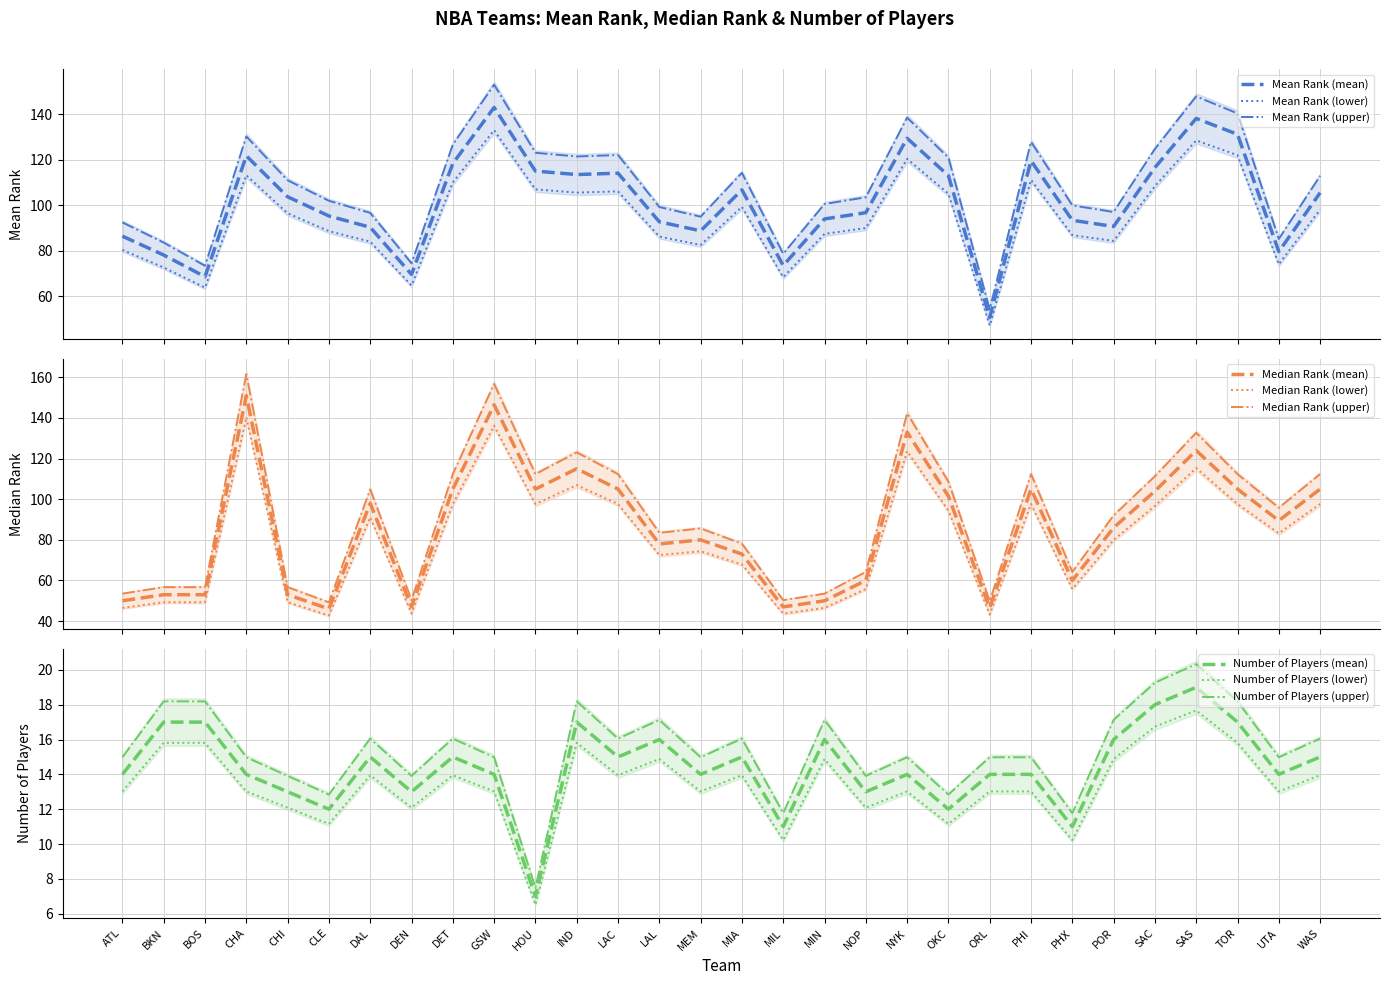

What is the difference between the maximum and minimum values in the Median Rank series?

105.0